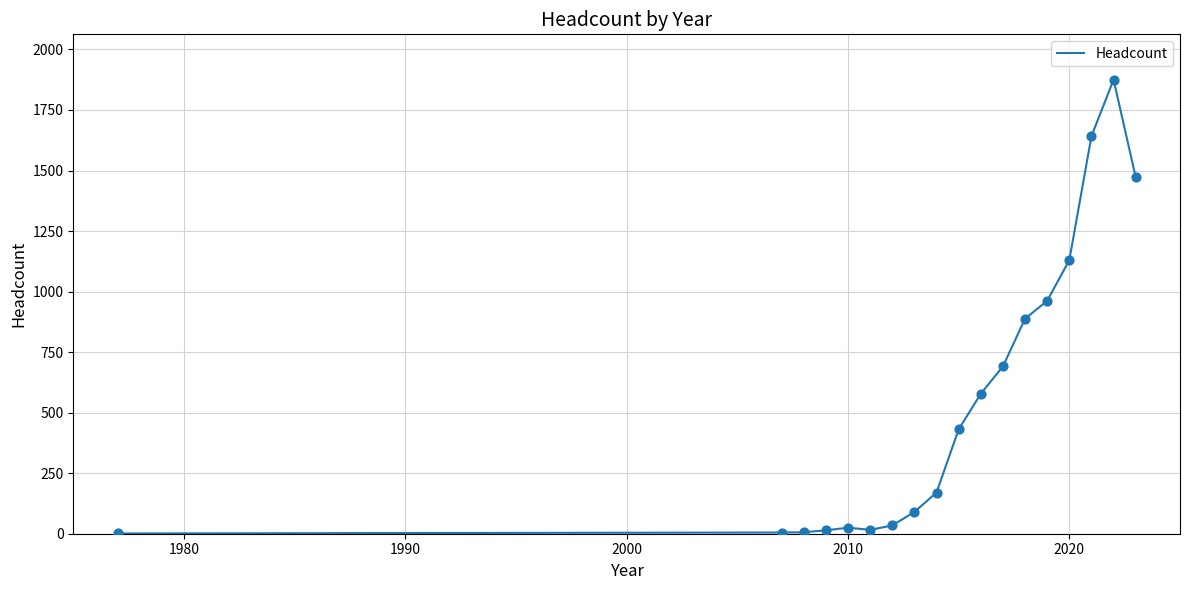

What is the difference between the maximum and minimum values?

1874